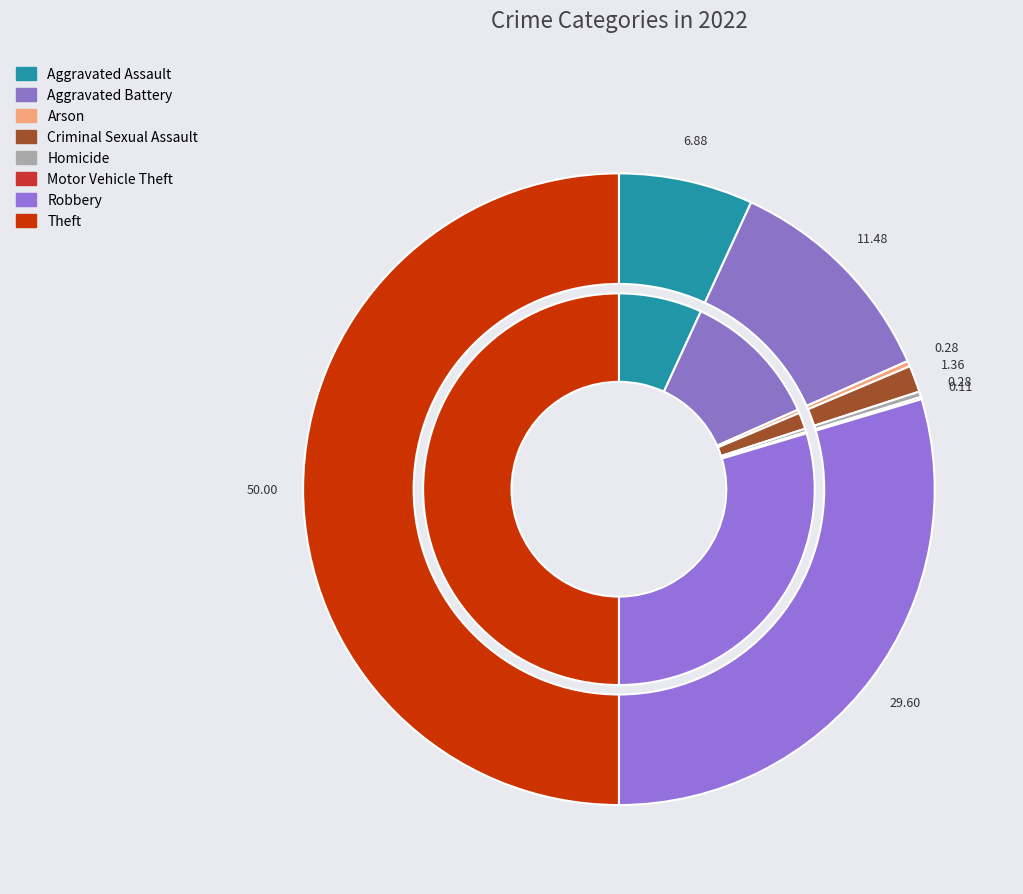

How much of the chart is everything except Criminal Sexual Assault?

98.6%